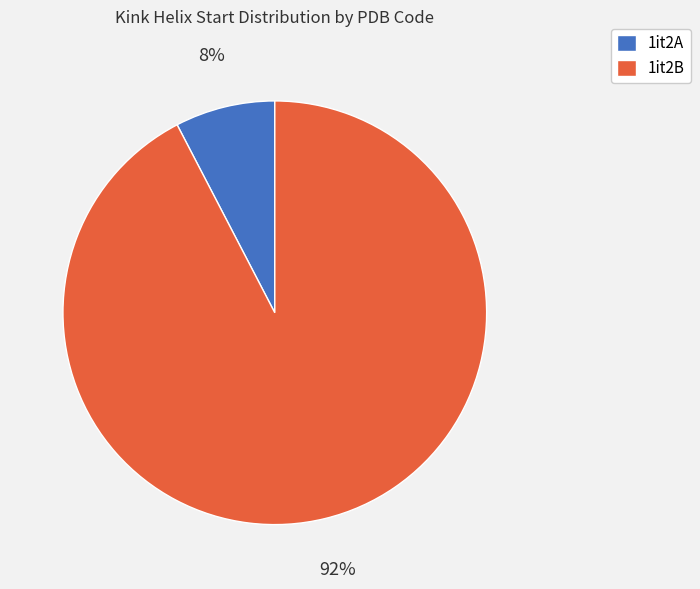

What is the smallest slice in the pie chart?

1it2A